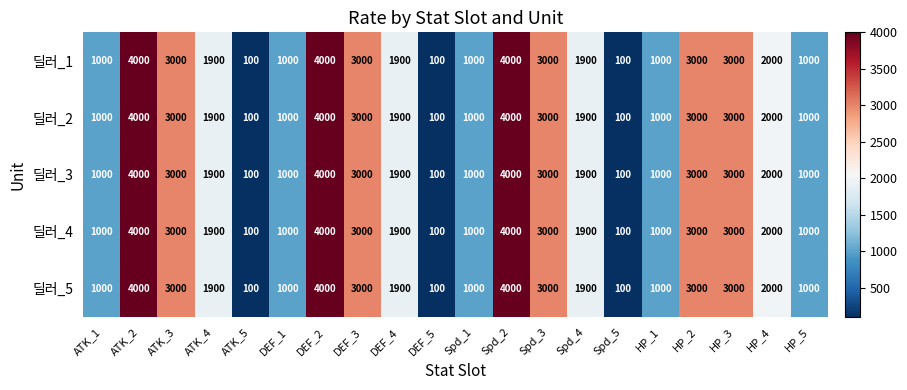

What is the maximum value for 딜러_2?

4000